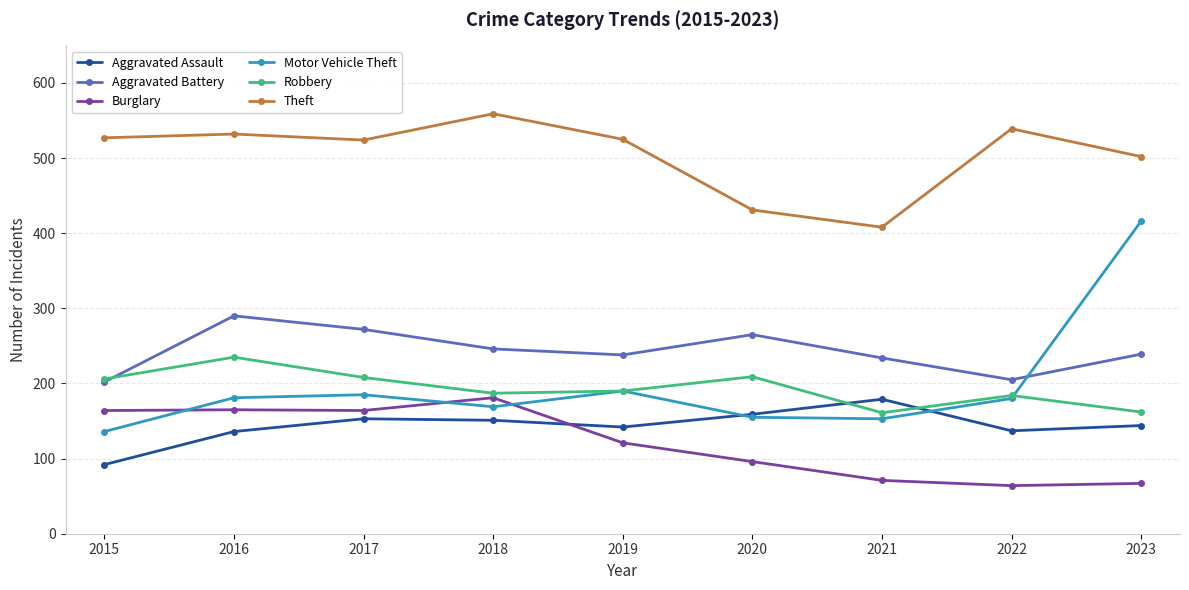

Is it true that Aggravated Battery equals 246 at 2018?

True